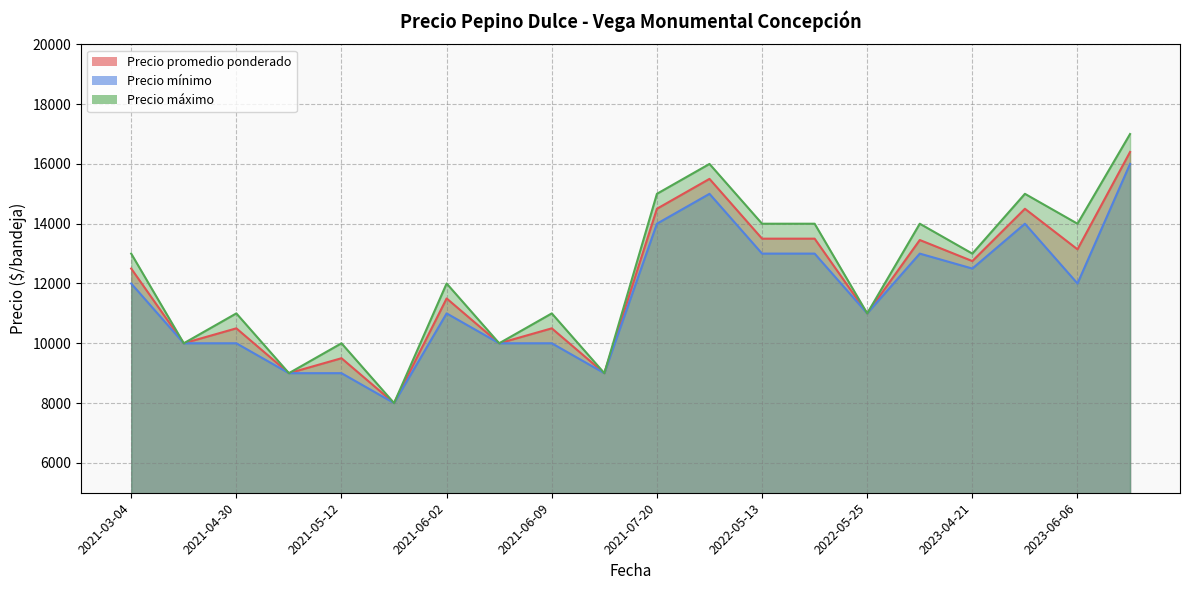

What is the total value across all series at 2021-06-02?

34500